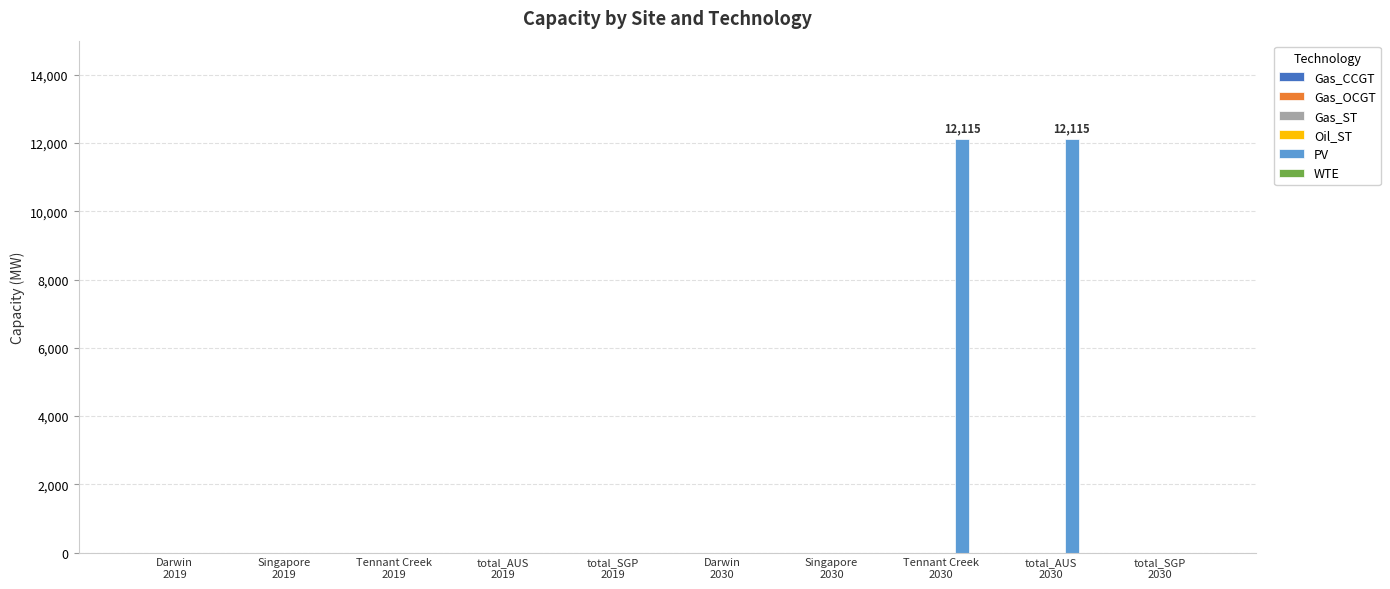

What is the greatest value displayed?

12115.1